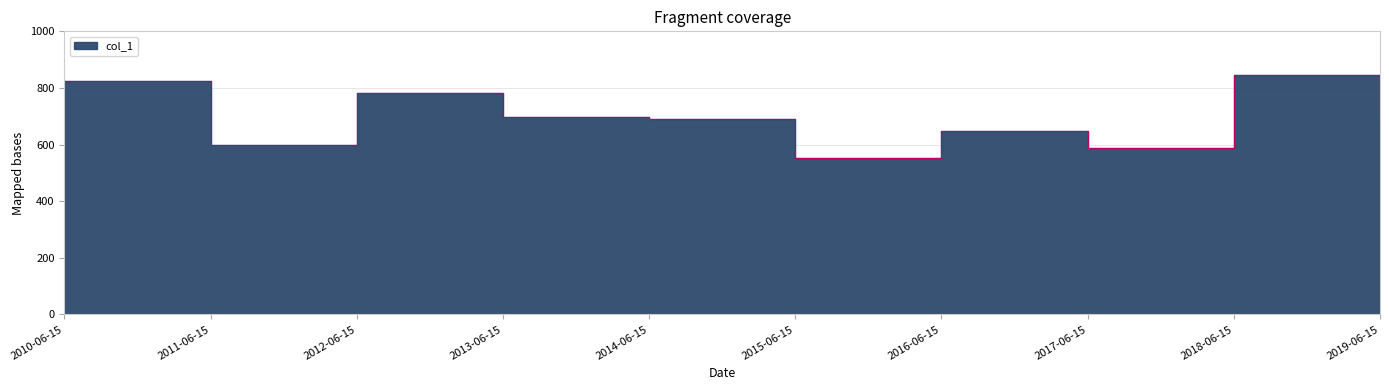

What is the label of the 4th point from the right?

2016-06-15